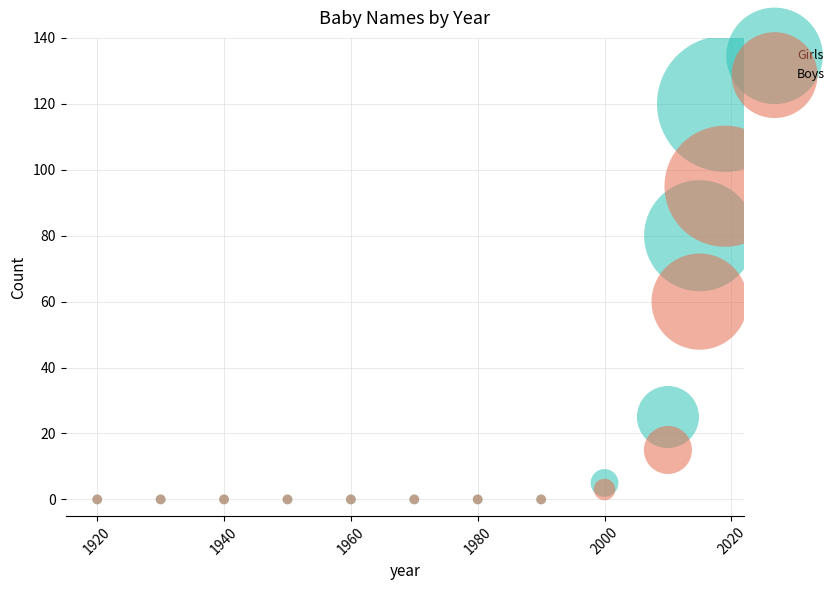

In the Boys series, what Y value is closest to 47?

60